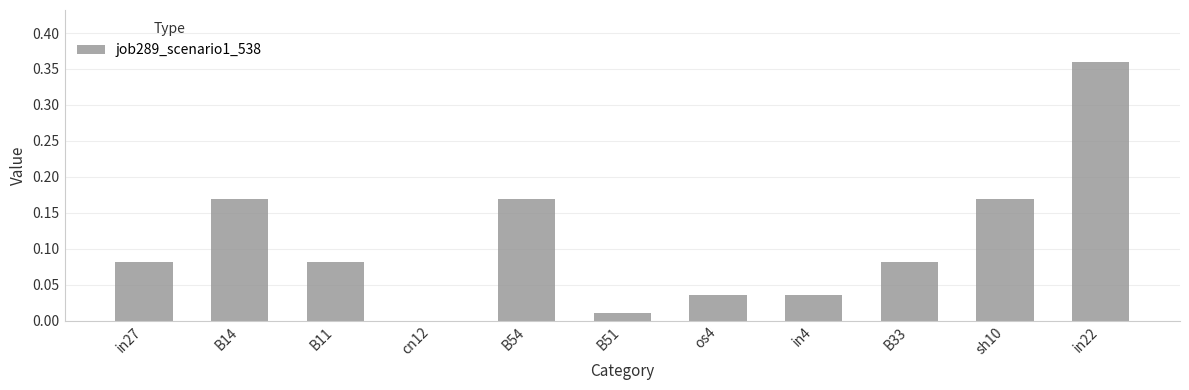

How many data points does each series have?

11